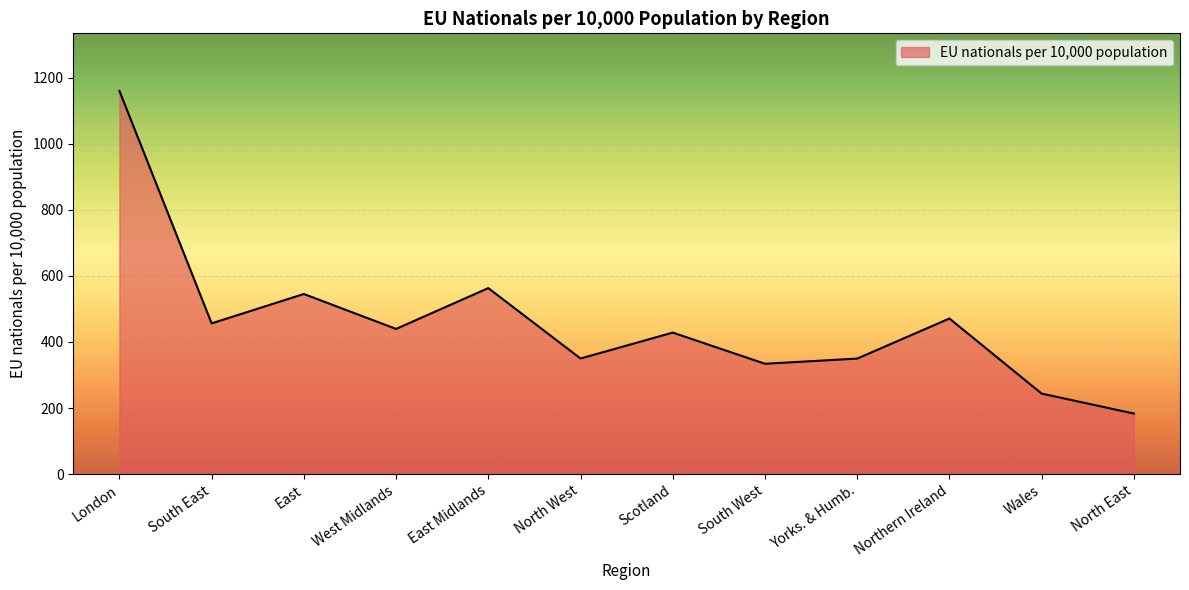

What is the minimum value shown in the chart?

183.2